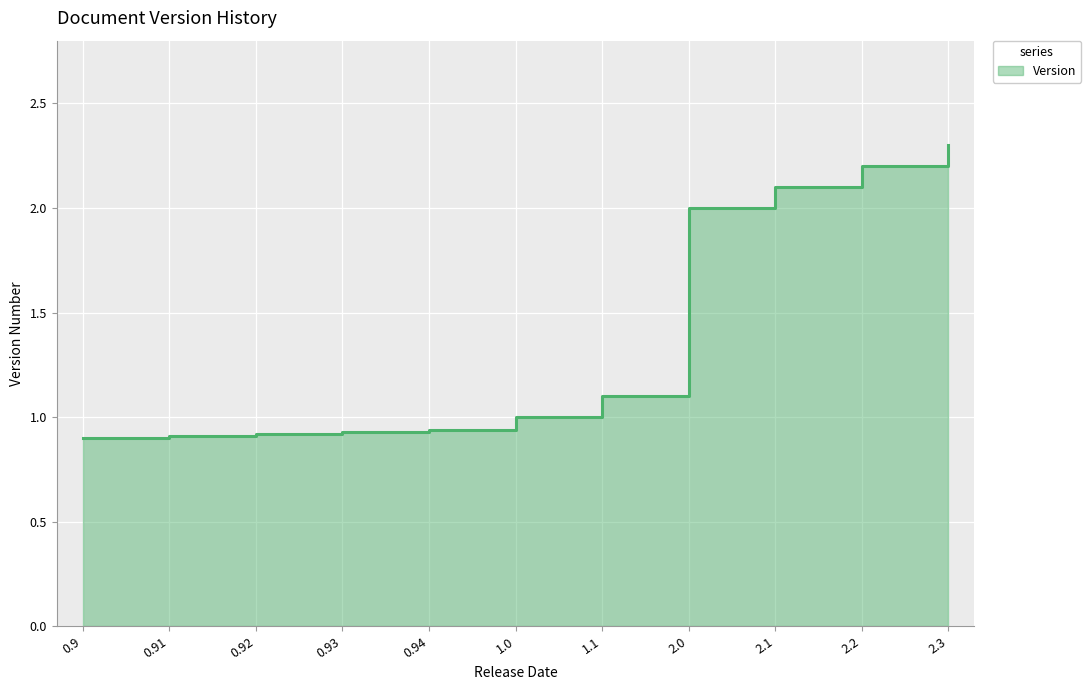

Reading left to right, transcribe all the data shown in this chart.

0.9=0.9	0.91=0.9	0.92=0.9	0.93=0.9	0.94=0.9	1.0=1.0	1.1=1.1	2.0=2.0	2.1=2.1	2.2=2.2	2.3=2.3